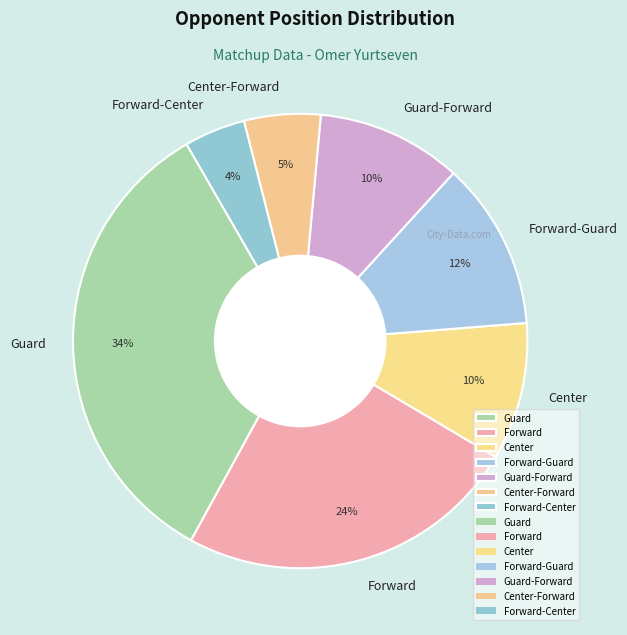

Is it true that Guard-Forward is 25% of the pie?

False